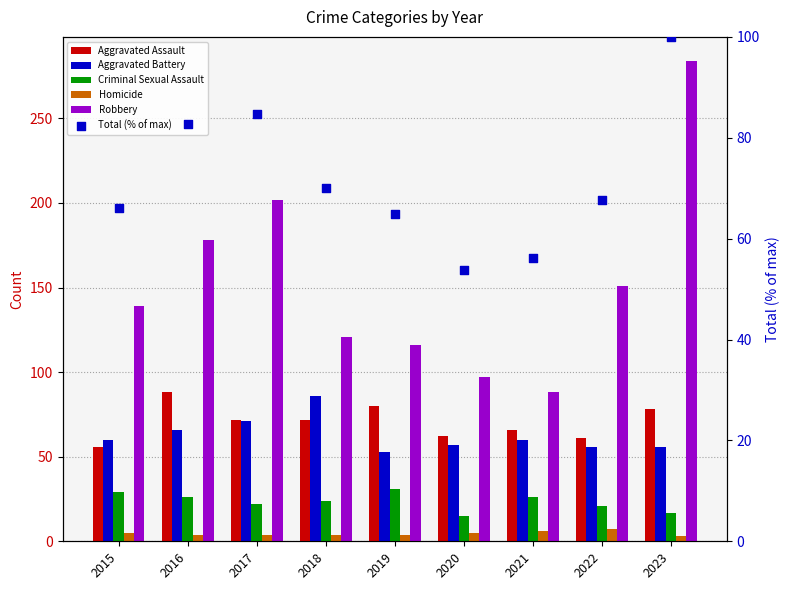

Which series has the largest Y range (max minus min)?

Robbery